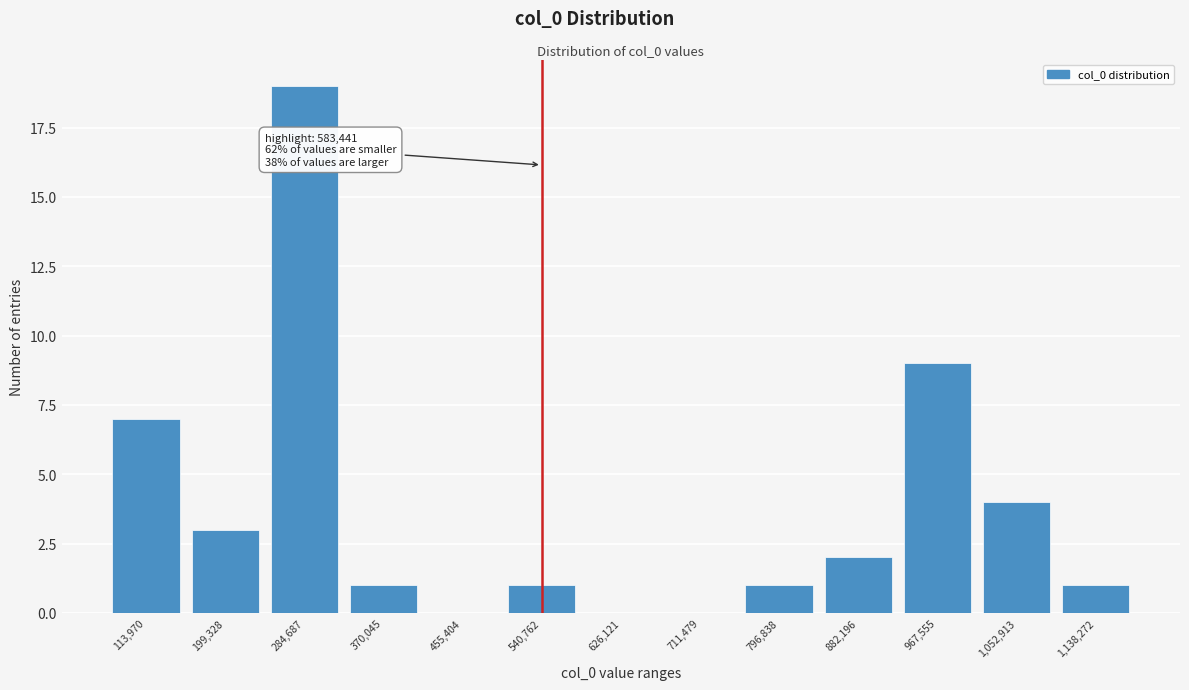

Reading left to right, list all the values displayed in this chart.

113,970=7	199,328=3	284,687=19	370,045=1	455,404=0	540,762=1	626,121=0	711,479=0	796,838=1	882,196=2	967,555=9	1,052,913=4	1,138,272=1